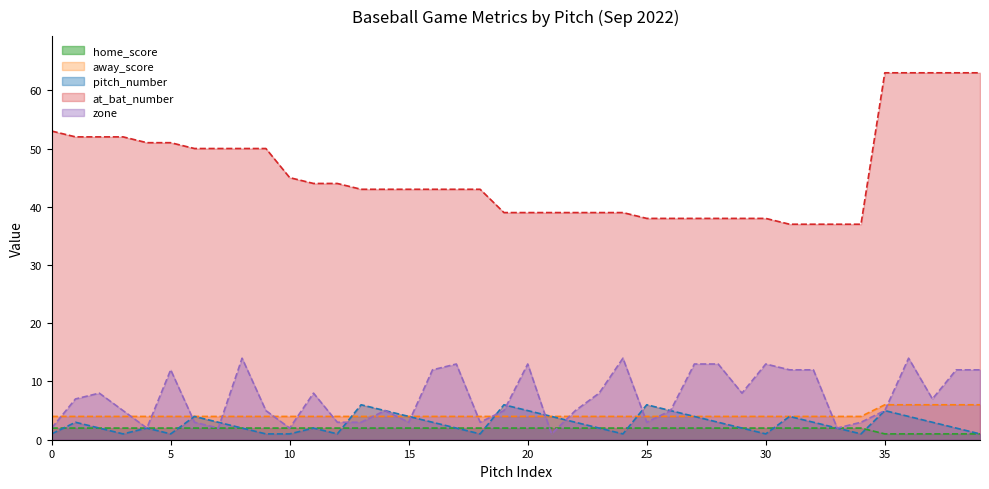

Count the number of categories in the chart.

40